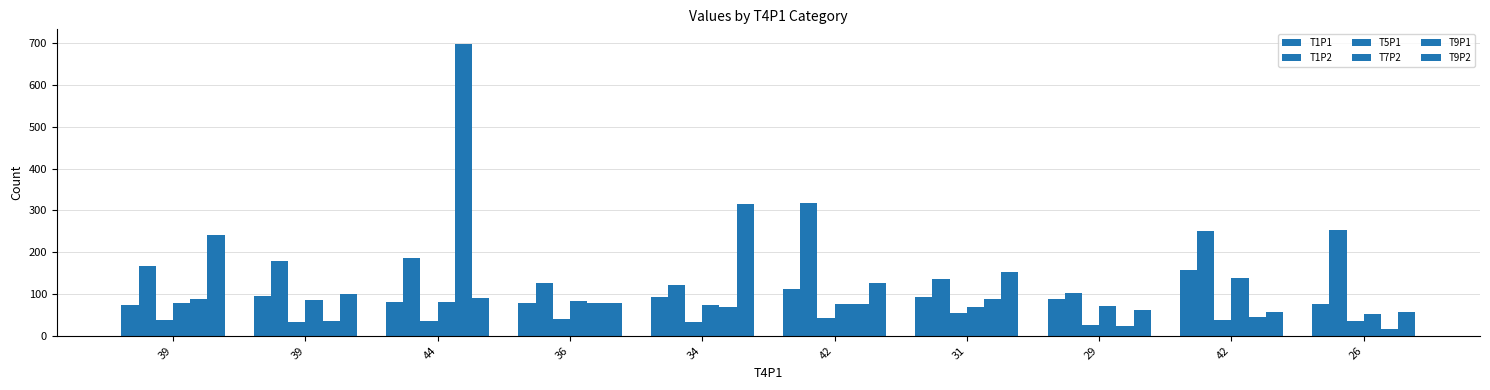

Rank the series at 44 from highest to lowest value.

T9P1, T1P2, T9P2, T1P1, T7P2, T5P1